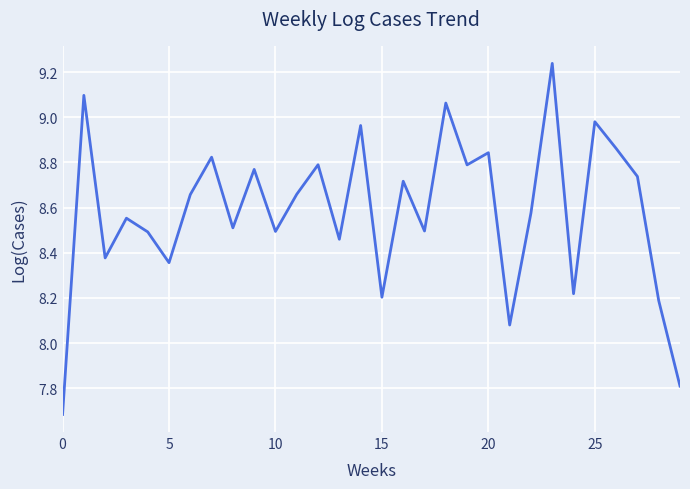

What is the difference between the maximum and minimum values?

1.6